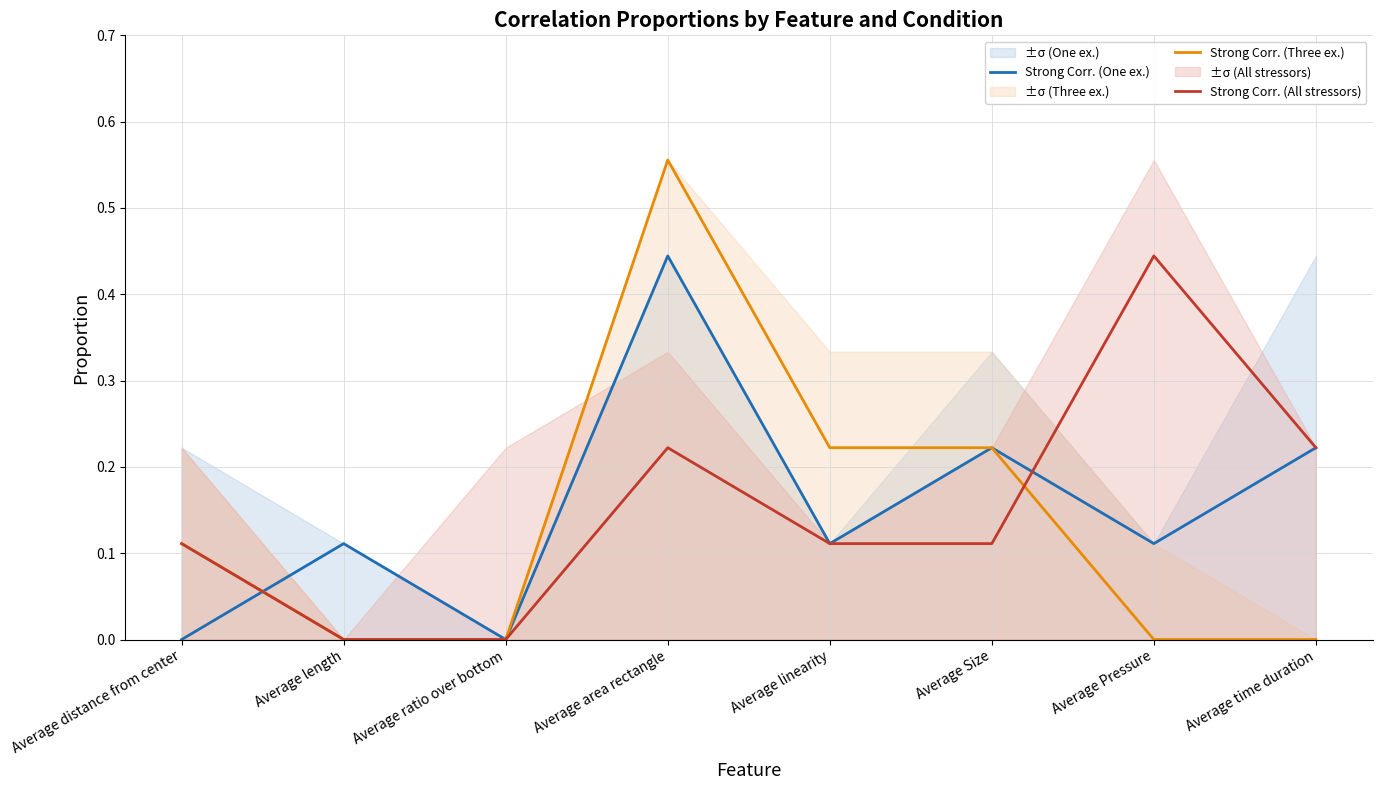

What is the label of the 6th point from the right?

Average ratio over bottom